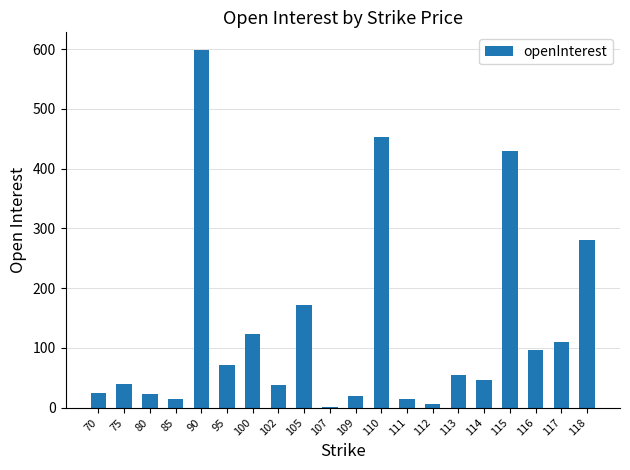

True or false: the data shows 255 at 110.

False